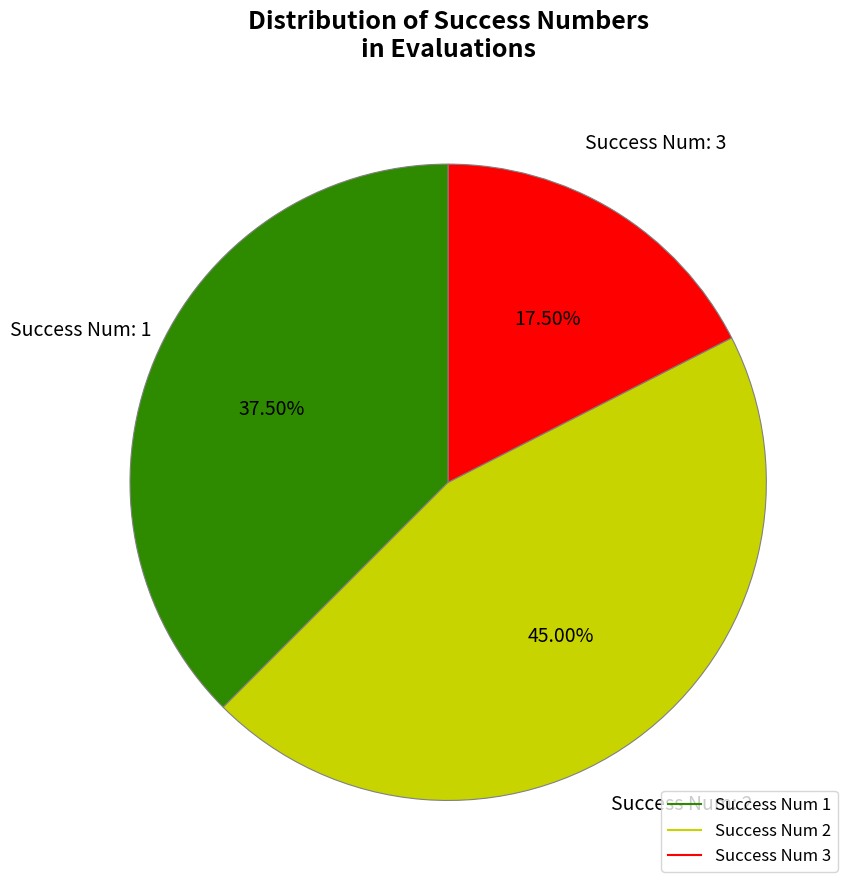

Is there a majority slice in this chart?

No